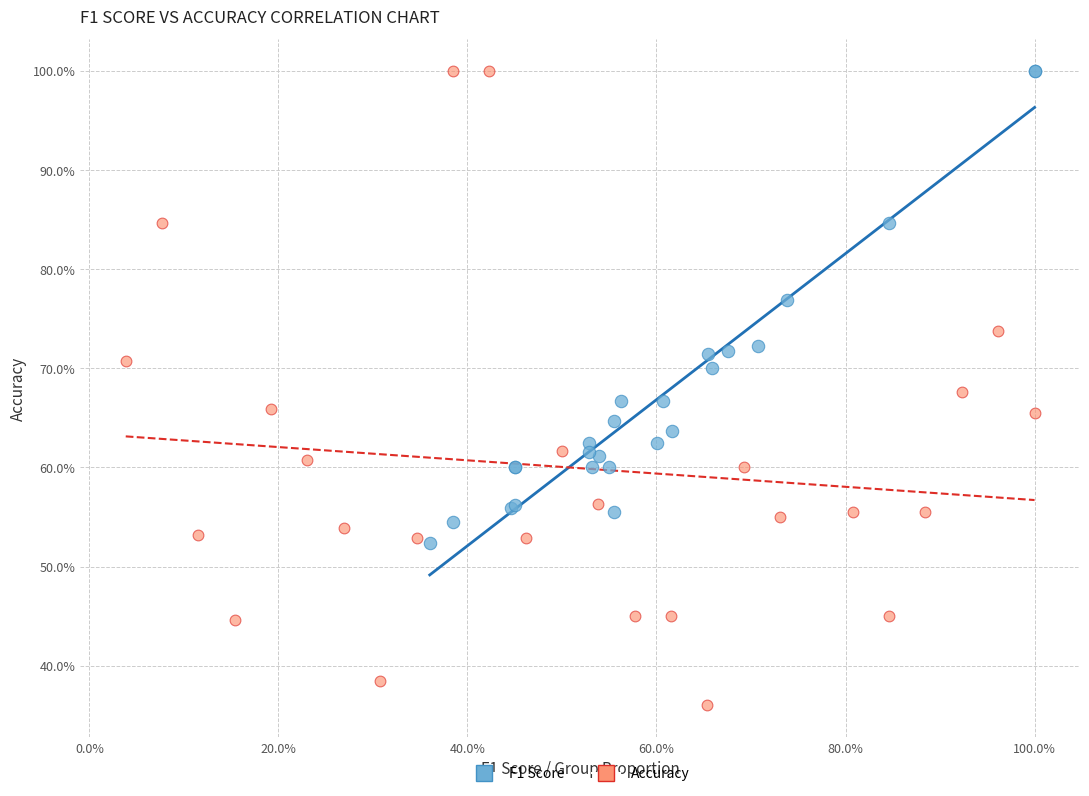

What are all the series names shown in the legend?

F1 Score, Accuracy